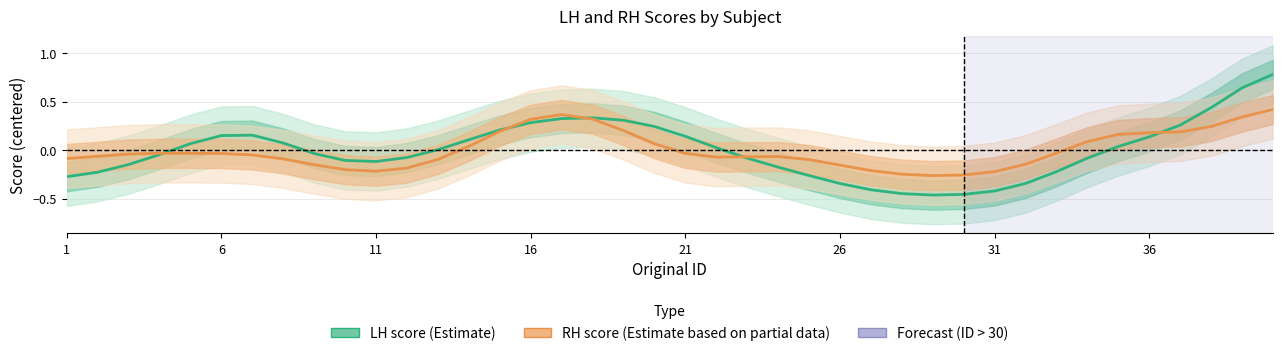

What is the label of the 40th point from the right?

1